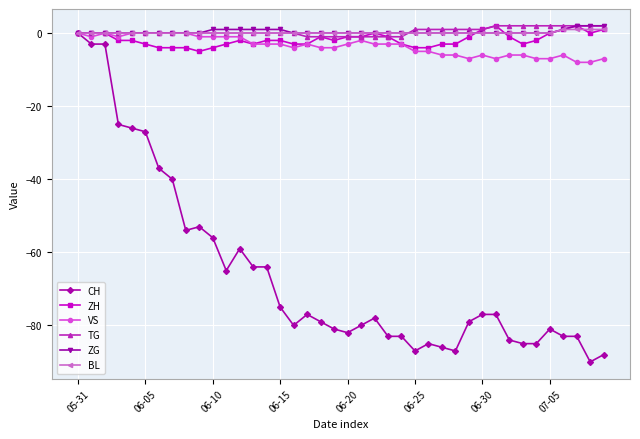

What is the smallest value displayed?

-90